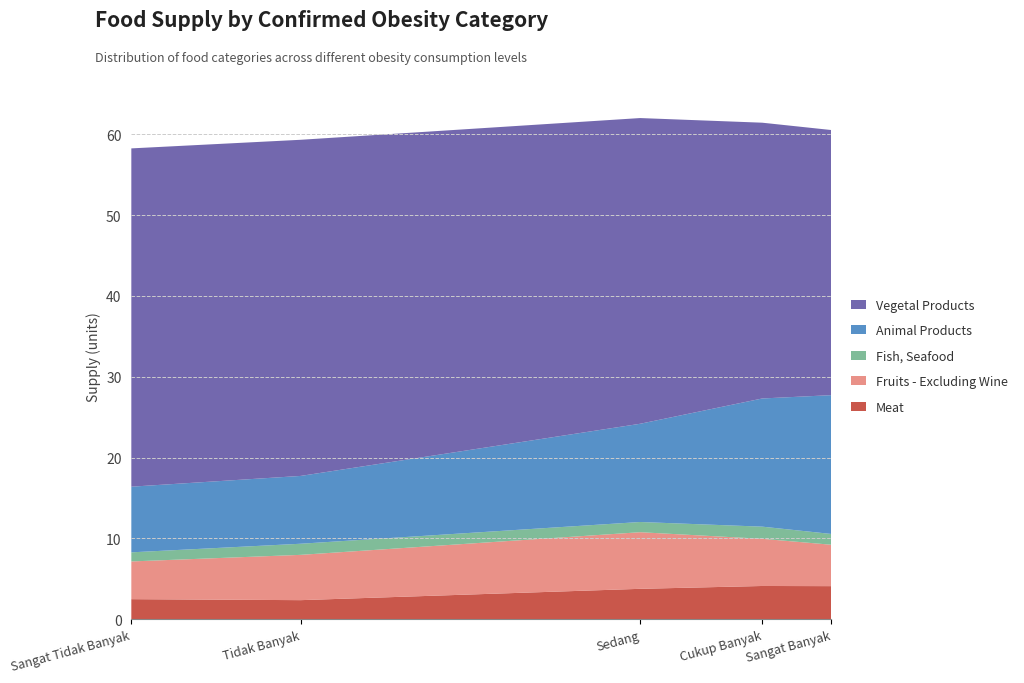

Reading right to left, transcribe all the data shown in this chart.

Meat: Sangat Banyak=4.1	Cukup Banyak=4.1	Sedang=3.7	Tidak Banyak=2.3	Sangat Tidak Banyak=2.5
Fruits - Excluding Wine: Sangat Banyak=5.1	Cukup Banyak=5.8	Sedang=7.0	Tidak Banyak=5.6	Sangat Tidak Banyak=4.7
Fish, Seafood: Sangat Banyak=1.3	Cukup Banyak=1.5	Sedang=1.3	Tidak Banyak=1.4	Sangat Tidak Banyak=1.1
Animal Products: Sangat Banyak=17.2	Cukup Banyak=15.9	Sedang=12.2	Tidak Banyak=8.4	Sangat Tidak Banyak=8.1
Vegetal Products: Sangat Banyak=32.8	Cukup Banyak=34.1	Sedang=37.8	Tidak Banyak=41.6	Sangat Tidak Banyak=41.9